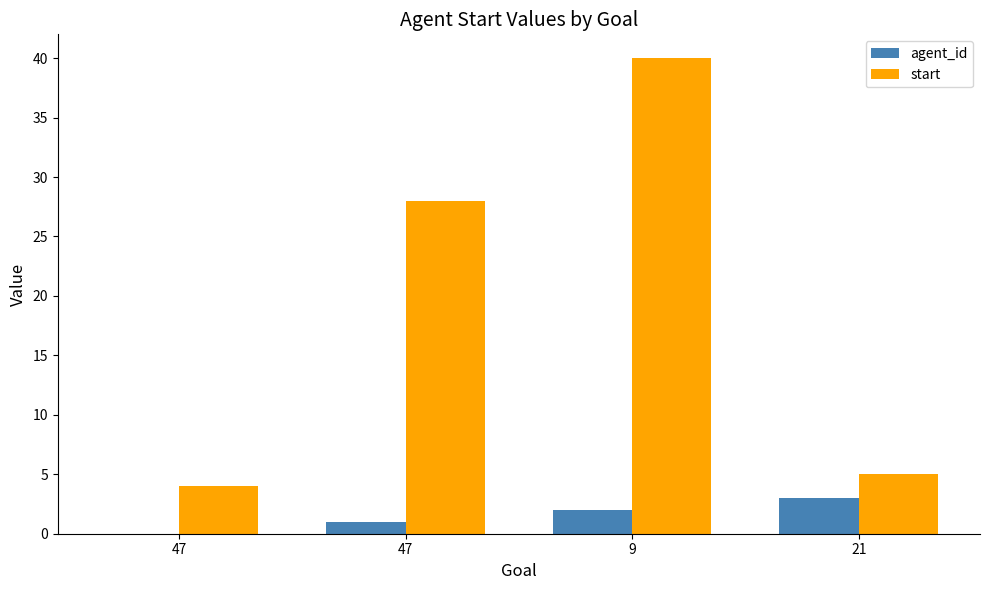

Which series has the largest total across all categories?

start